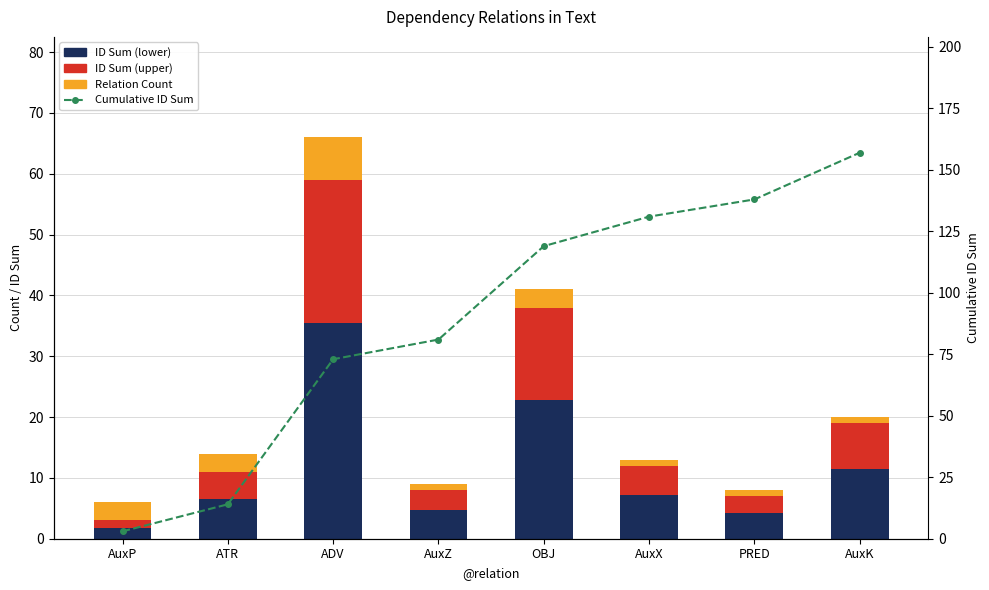

Between ADV and OBJ, which series saw the biggest shift?

Cumulative ID Sum